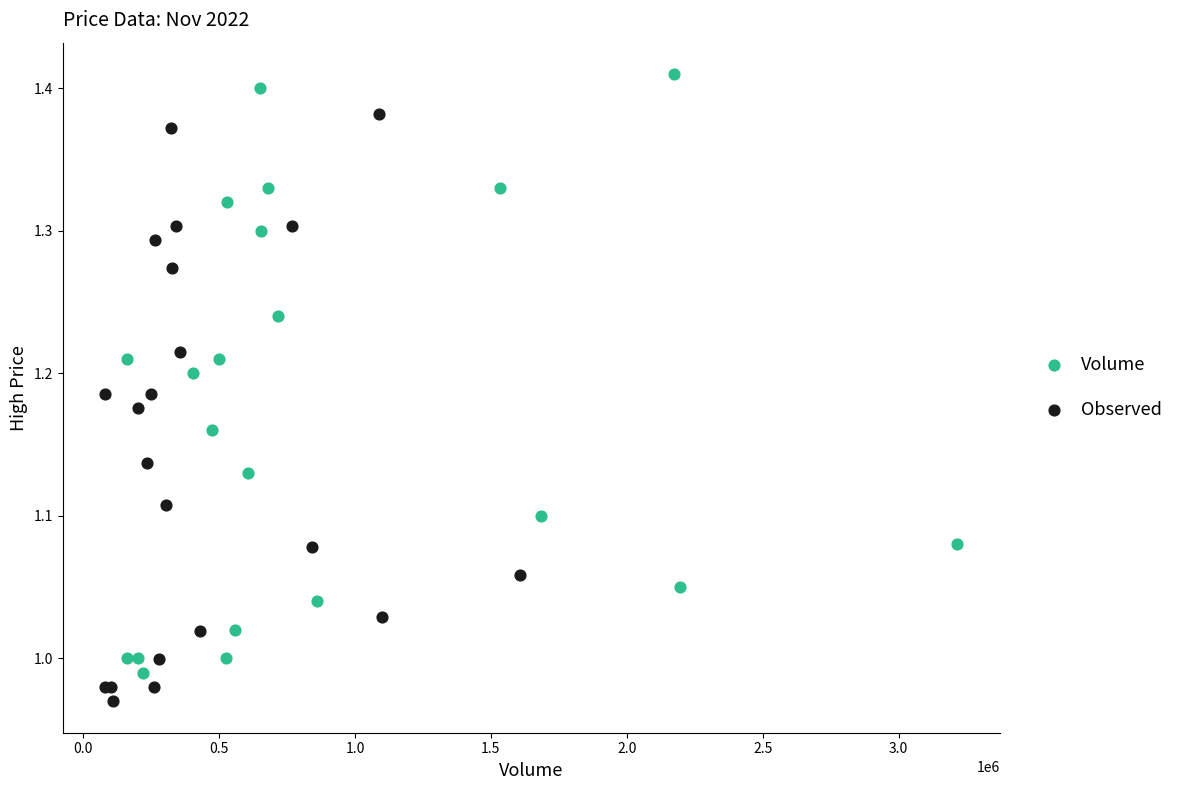

Which series has the largest Y range (max minus min)?

Volume